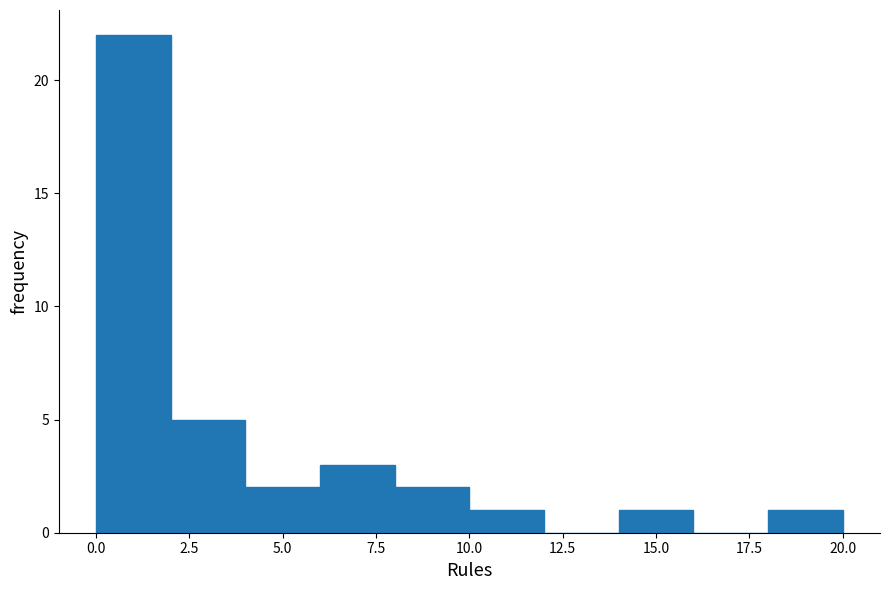

Reading left to right, transcribe this chart: for each bar, give the range it covers on the x-axis and its height. The values are not printed on the chart, so give them approximately, as read against the axis.

0 to 2: 22
2 to 4: 5
4 to 6: 2
6 to 8: 3
8 to 10: 2
10 to 12: 1
12 to 14: 0
14 to 16: 1
16 to 18: 0
18 to 20: 1